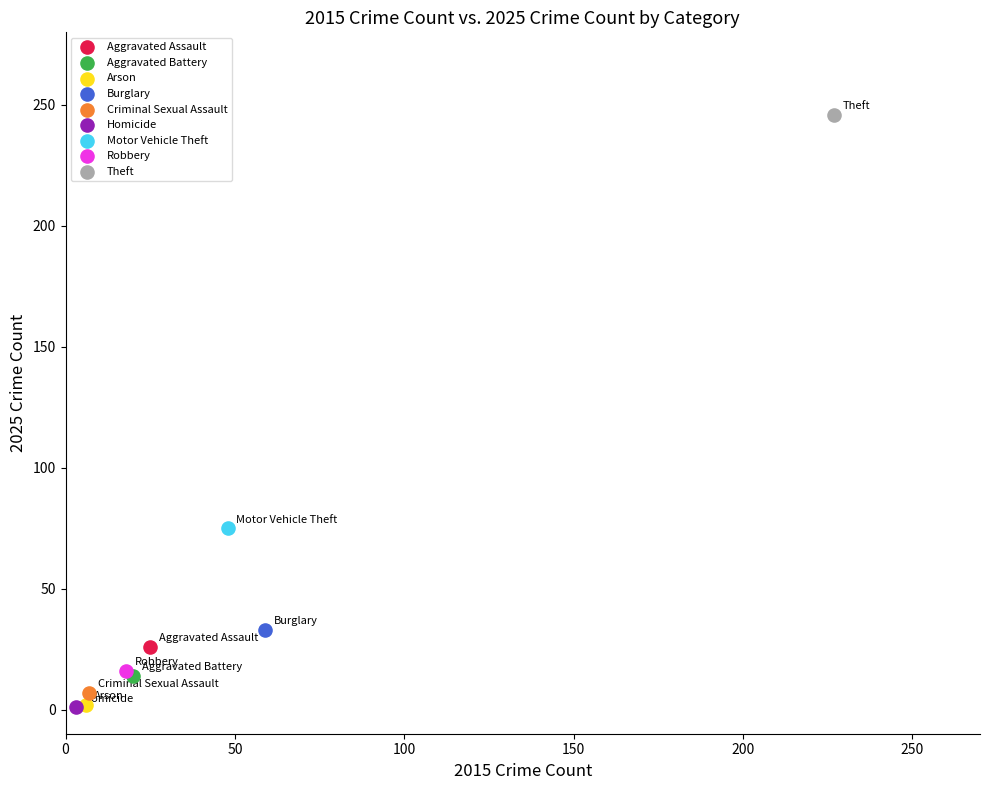

Which series reaches the maximum Y coordinate?

Theft